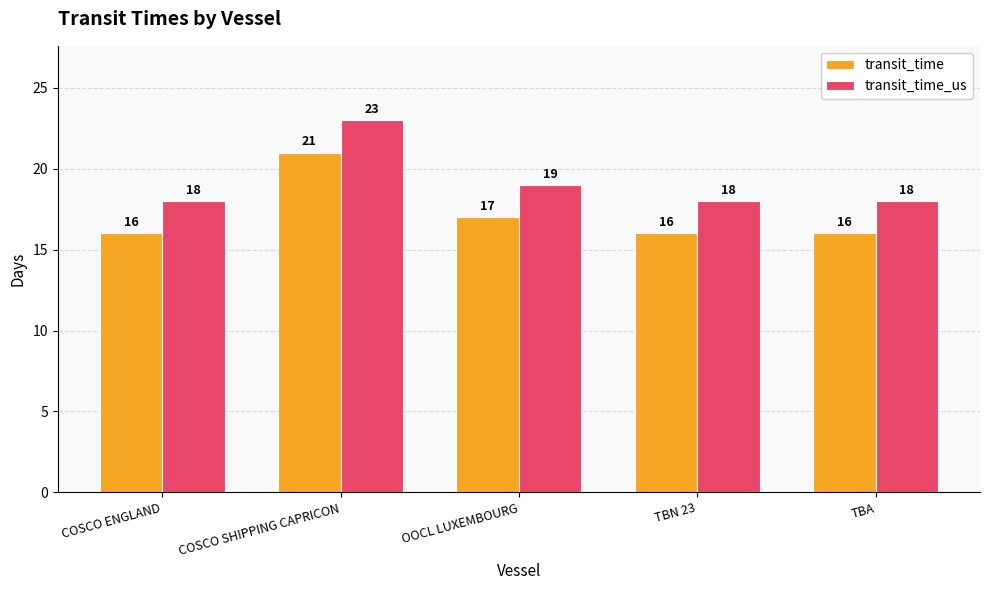

What is the sum of the transit_time values at COSCO ENGLAND and TBN 23?

32